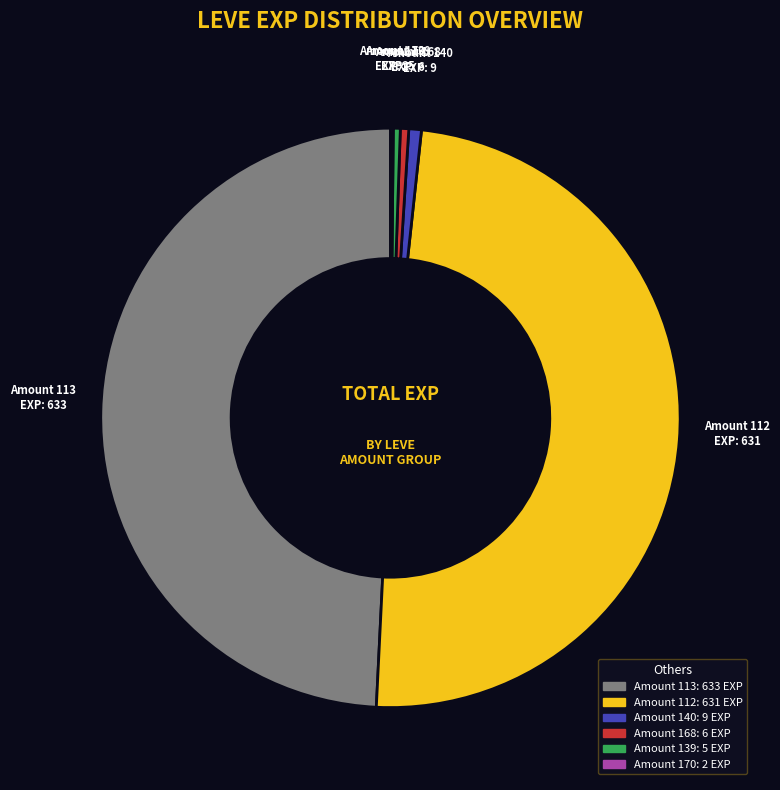

Does any single category account for the majority?

No